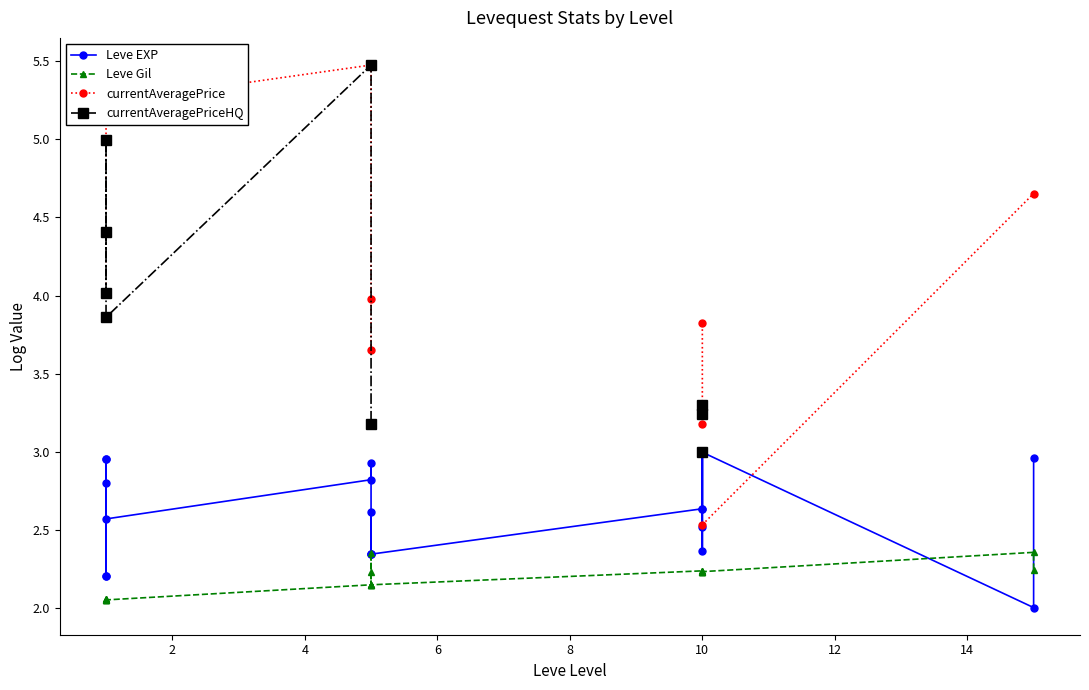

What is the label of the 17th point from the left?

10